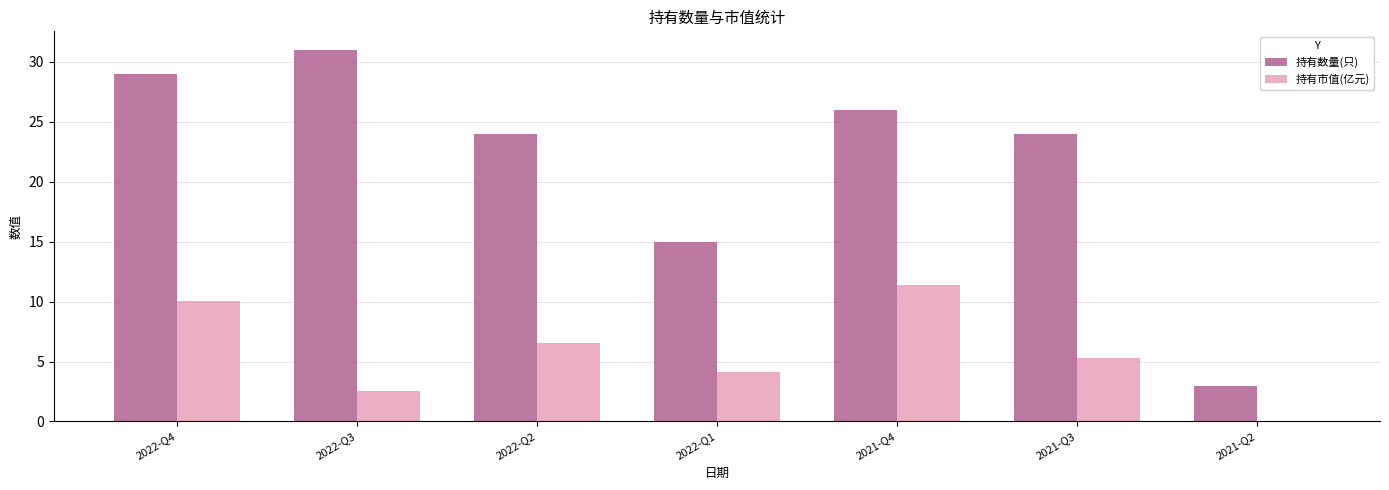

Is the value of 持有市值(亿元) at 2022-Q2 greater than the value of 持有数量(只) at 2022-Q4?

No